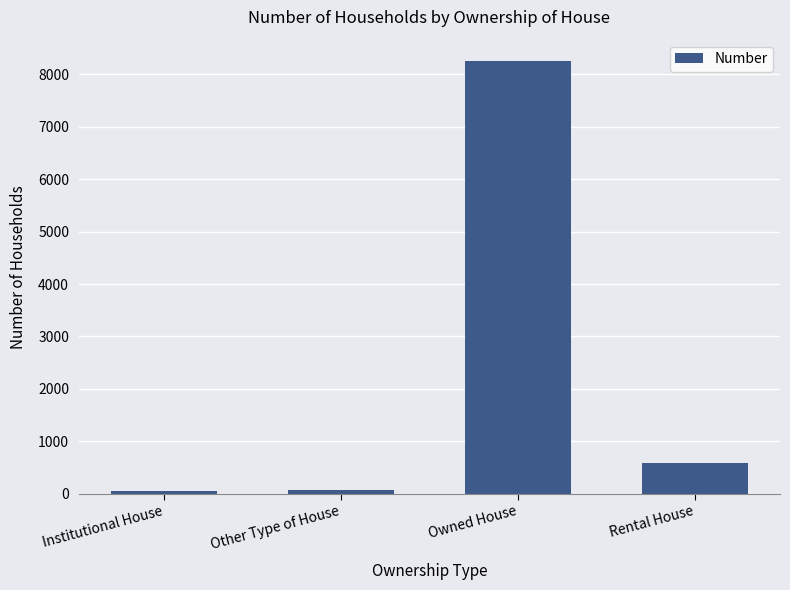

What is the label of the 3rd bar from the left?

Owned House